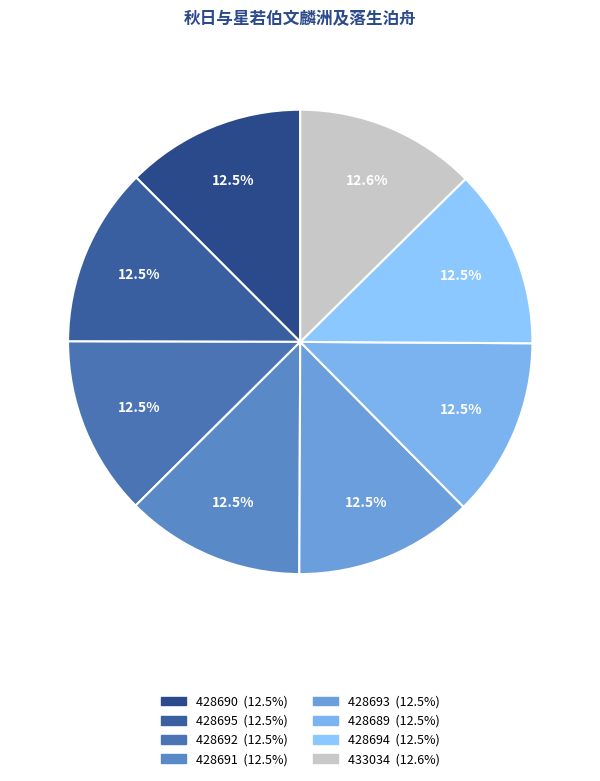

Approximately how many times larger is the value at 428691 compared to 428692?

1.0